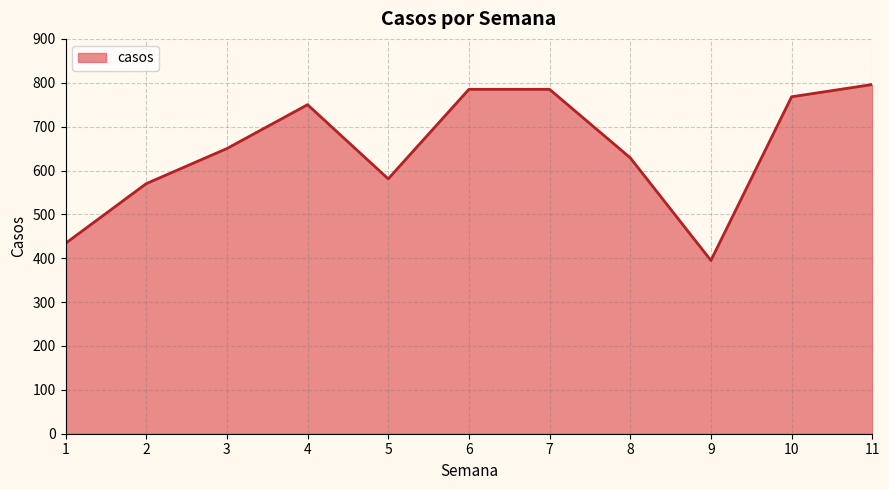

How many lines are shown in the chart?

1